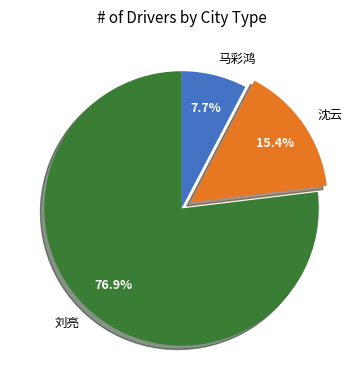

Is it true that 刘亮 is 70% of the pie?

False